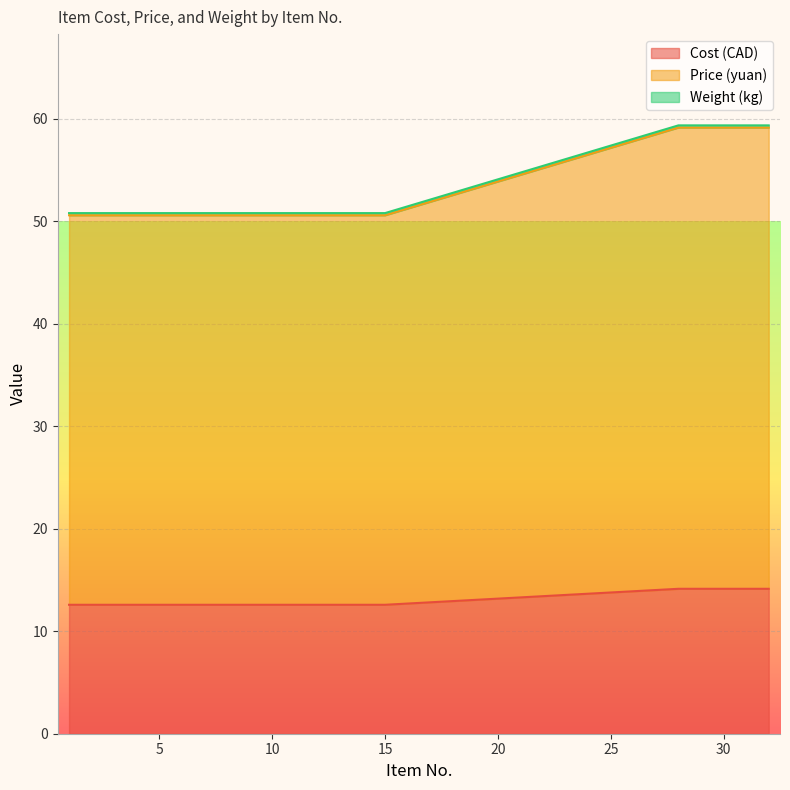

What is the highest value of the Cost (CAD) series?

14.1